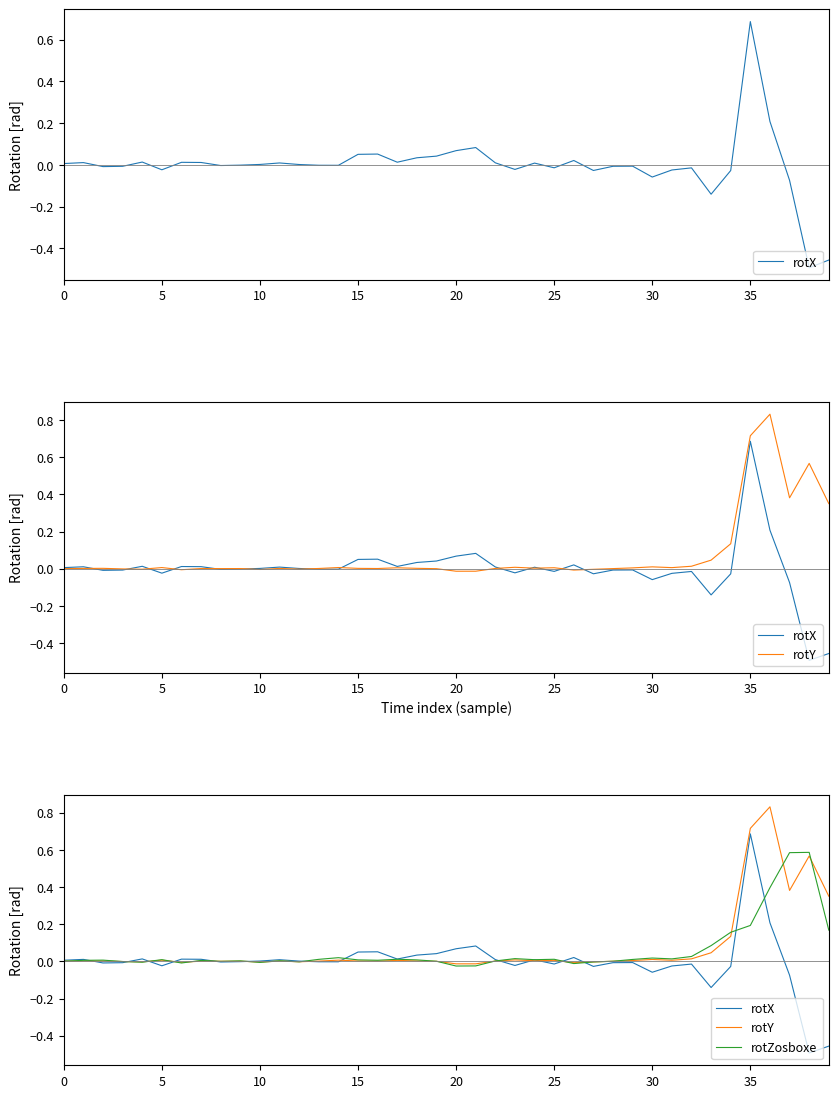

What is the sum of all rotX values?

-0.1